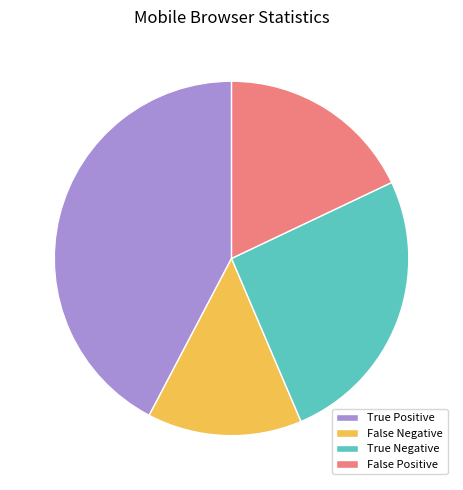

Count the number of slices in the pie.

4